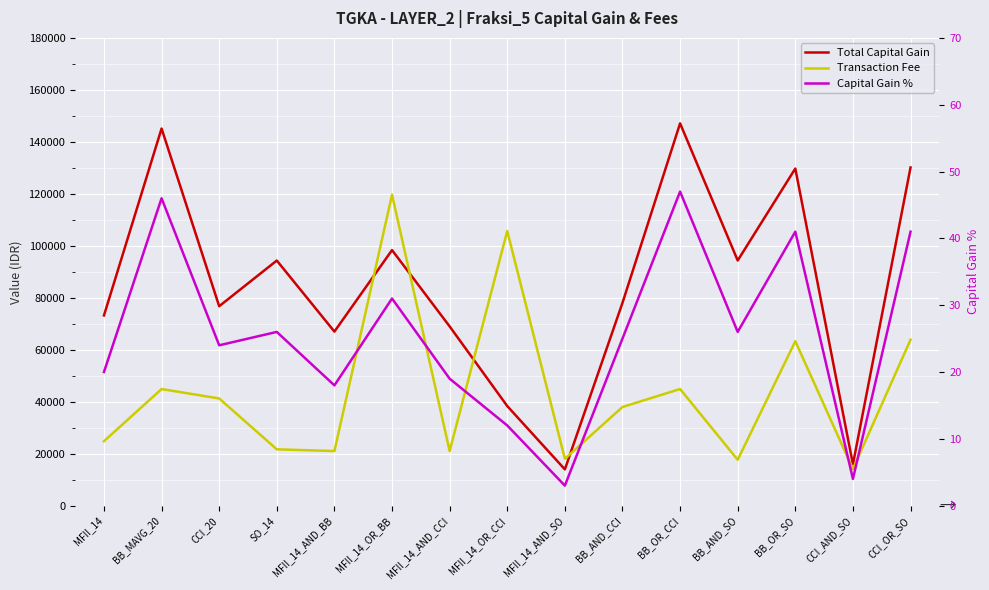

How many interior local peaks does the Transaction Fee series have?

5